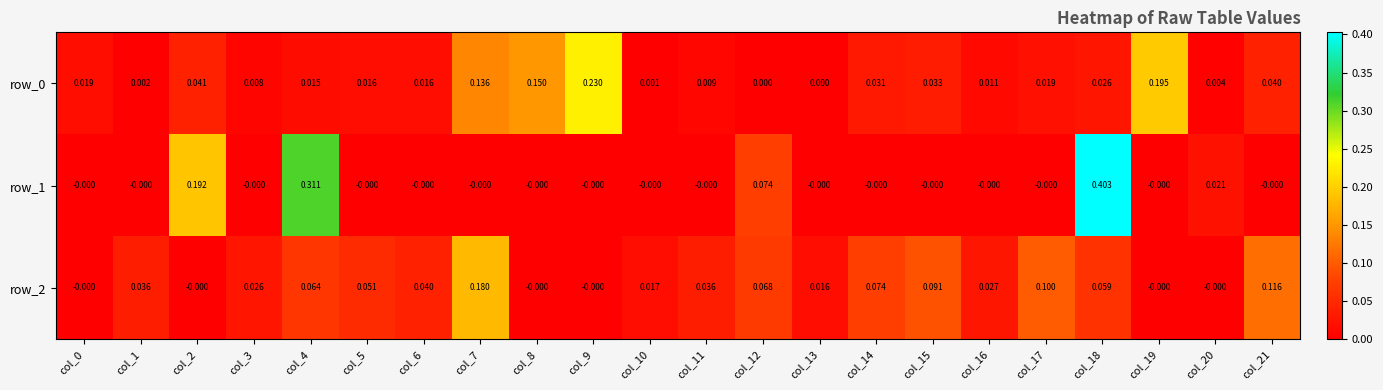

Is the value of row_0 at col_18 greater than the value of row_1 at col_4?

No